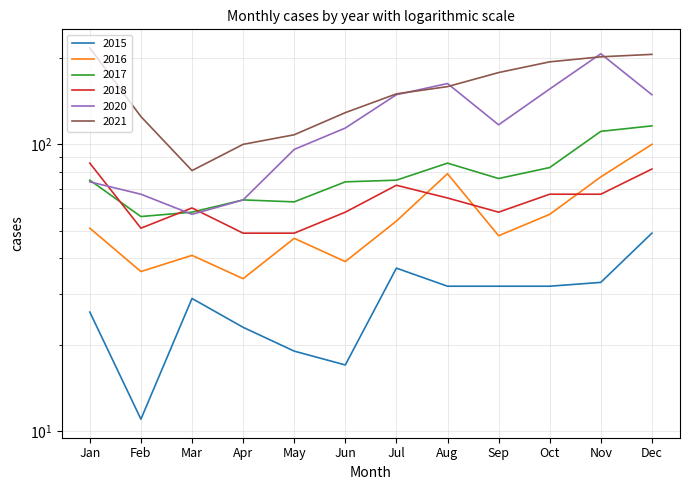

What is the greatest value displayed?

217